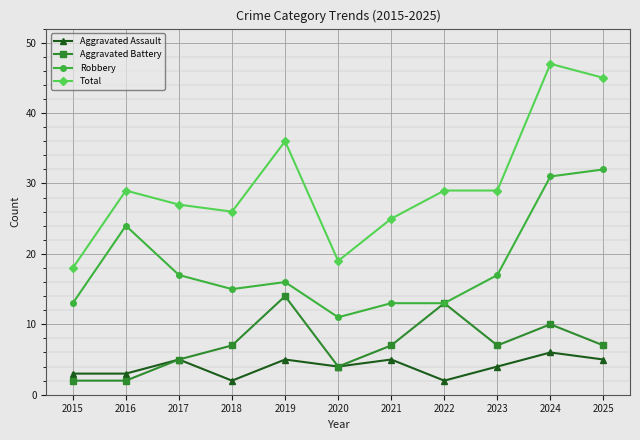

True or false: Robbery and Aggravated Assault intersect in this chart.

False